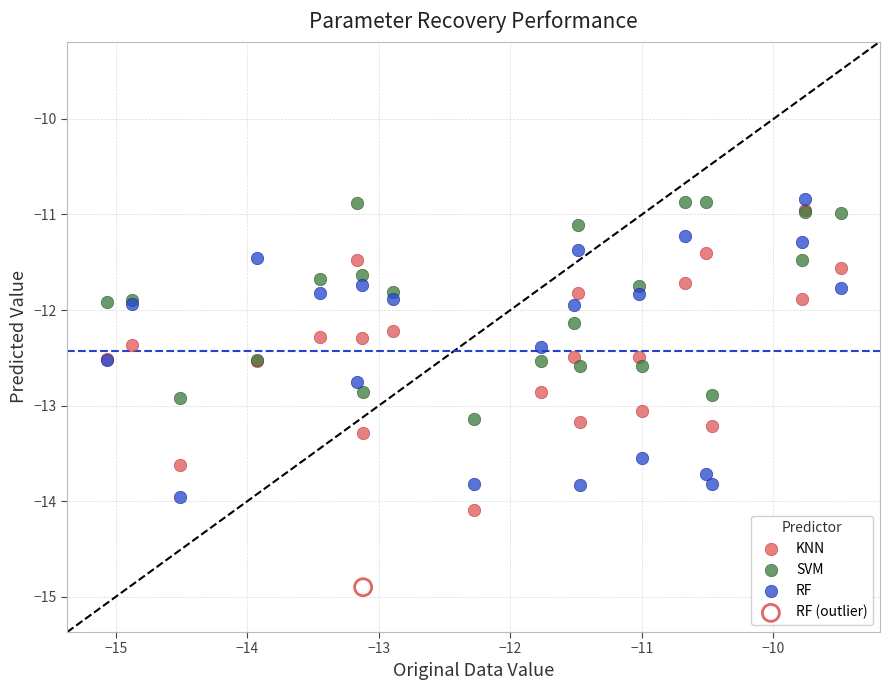

Which series reaches the minimum Y coordinate?

RF (outlier)